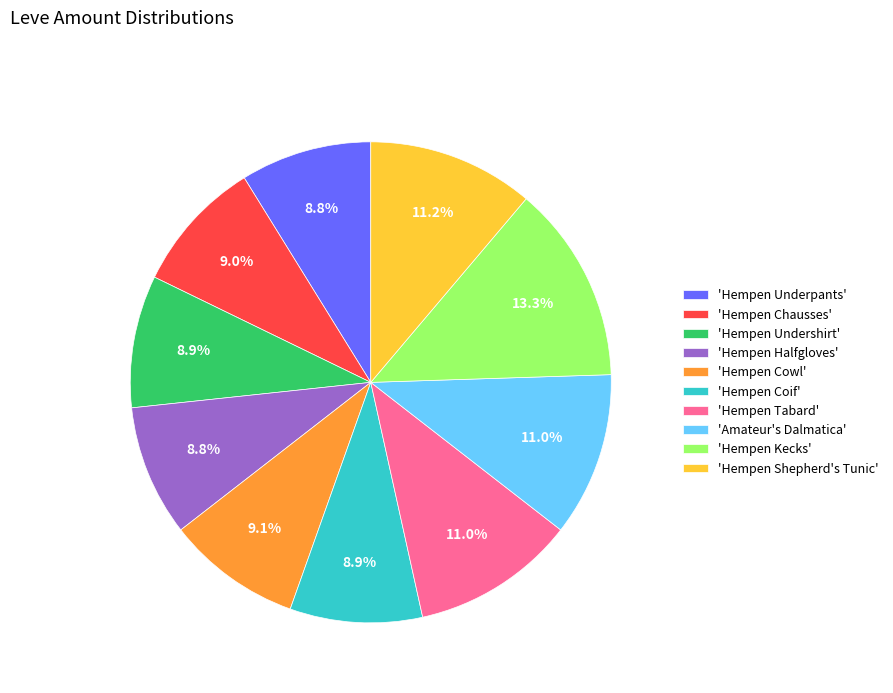

Is there a majority slice in this chart?

No